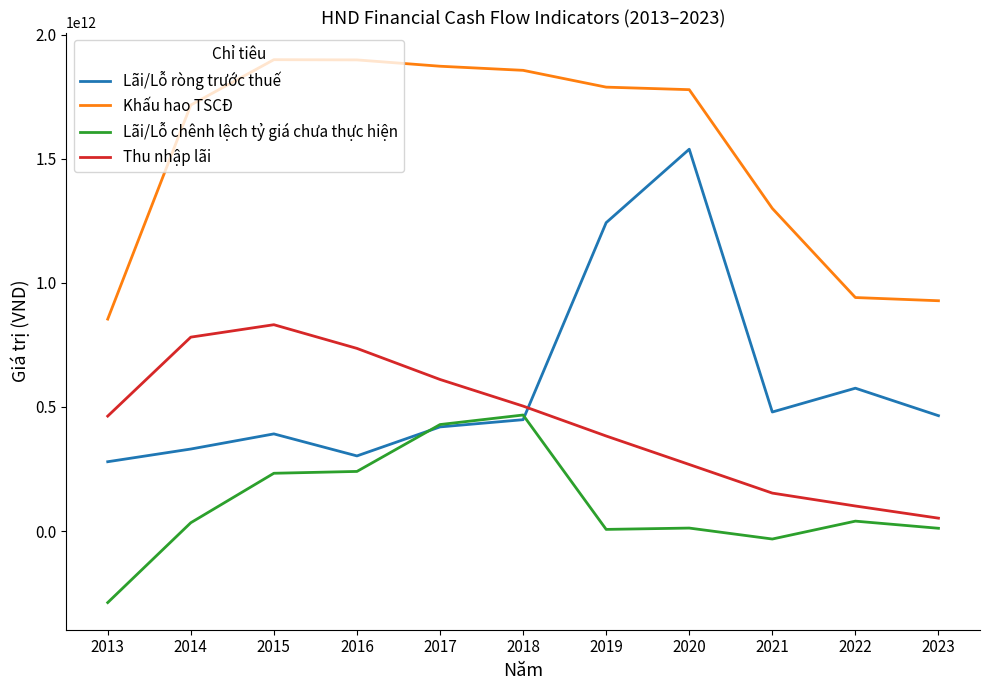

Which series has the largest total across all categories?

Khấu hao TSCĐ